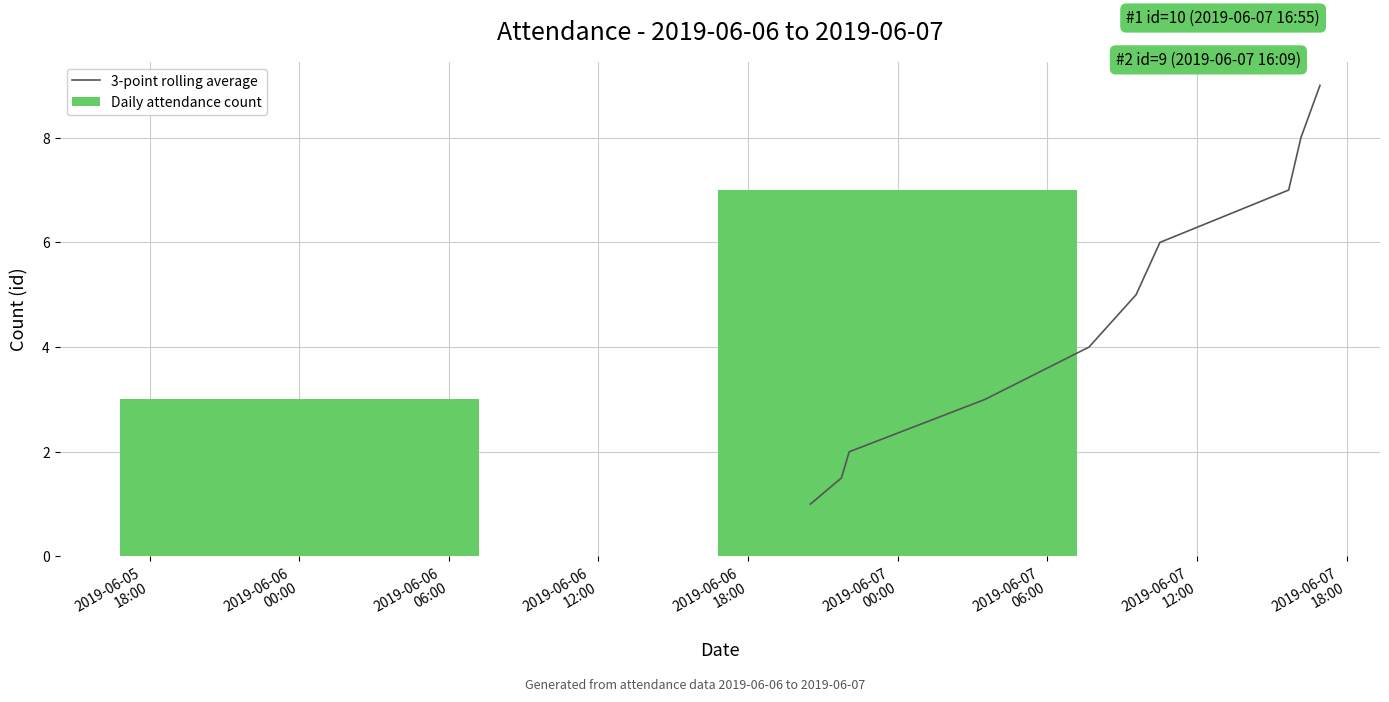

How many values exceed 5?

4